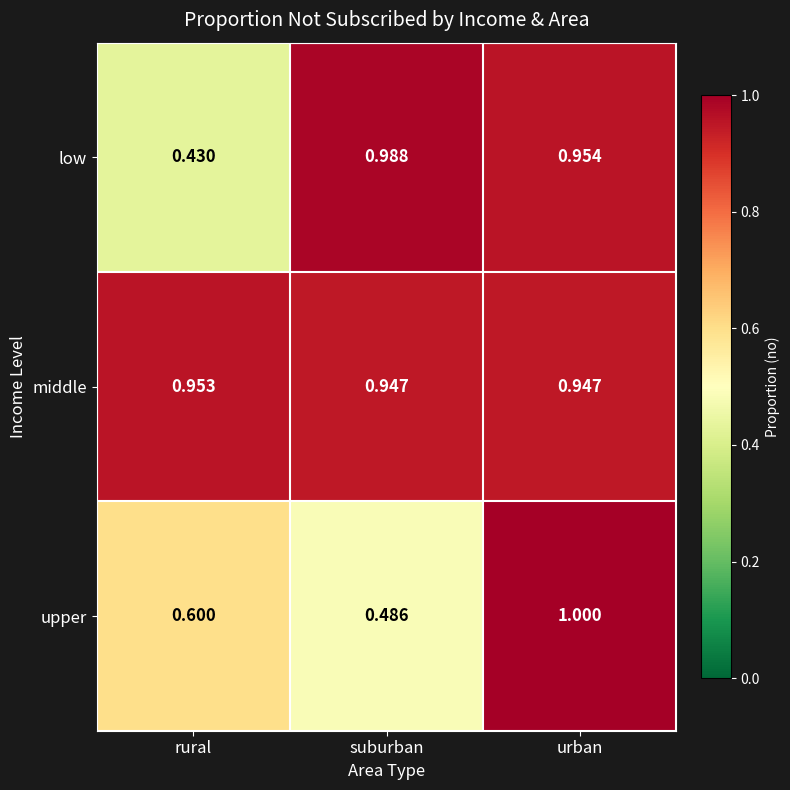

Which series has the largest range (max minus min)?

low